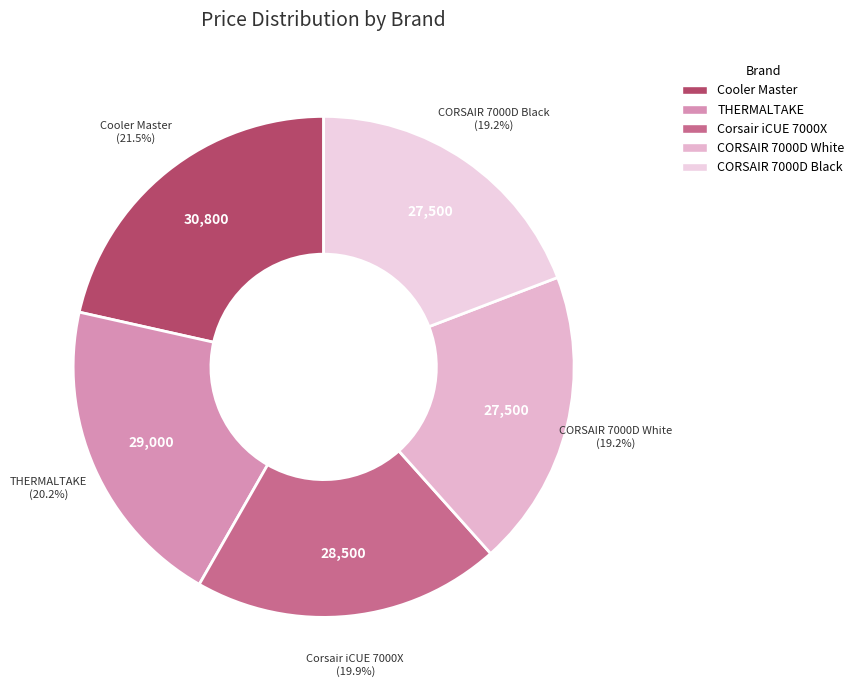

To the nearest percent, what percentage of the pie is CORSAIR 7000D Black?

19%